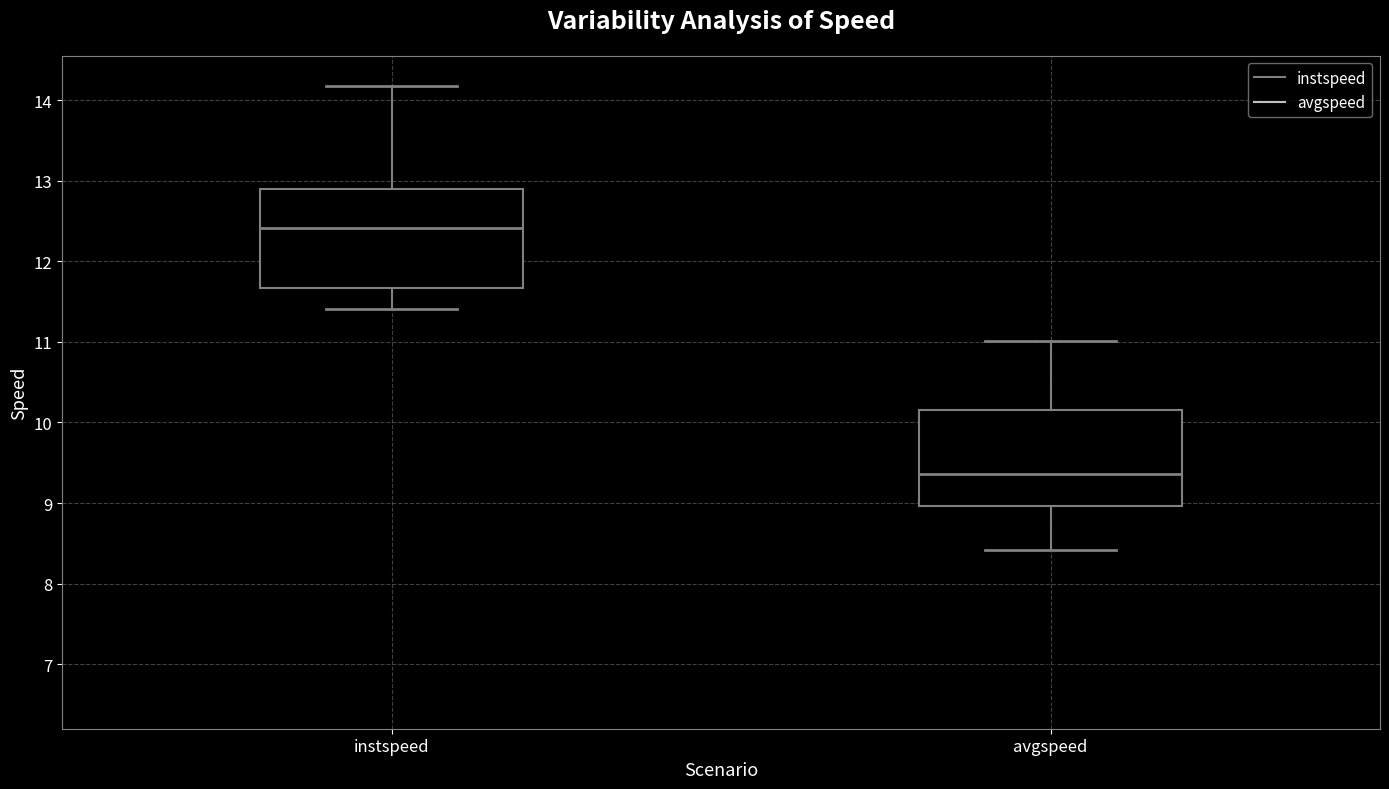

Reading left to right, transcribe this box plot: for each box, give where its median line is, the range the box spans, and where its two whiskers end, as read against the y-axis. The values are not printed on the chart, so give them approximately, as read against the axis.

instspeed: median 12.4, box 11.7 to 12.9, whiskers 11.4 to 14.2
avgspeed: median 9.4, box 9.0 to 10.2, whiskers 8.4 to 11.0